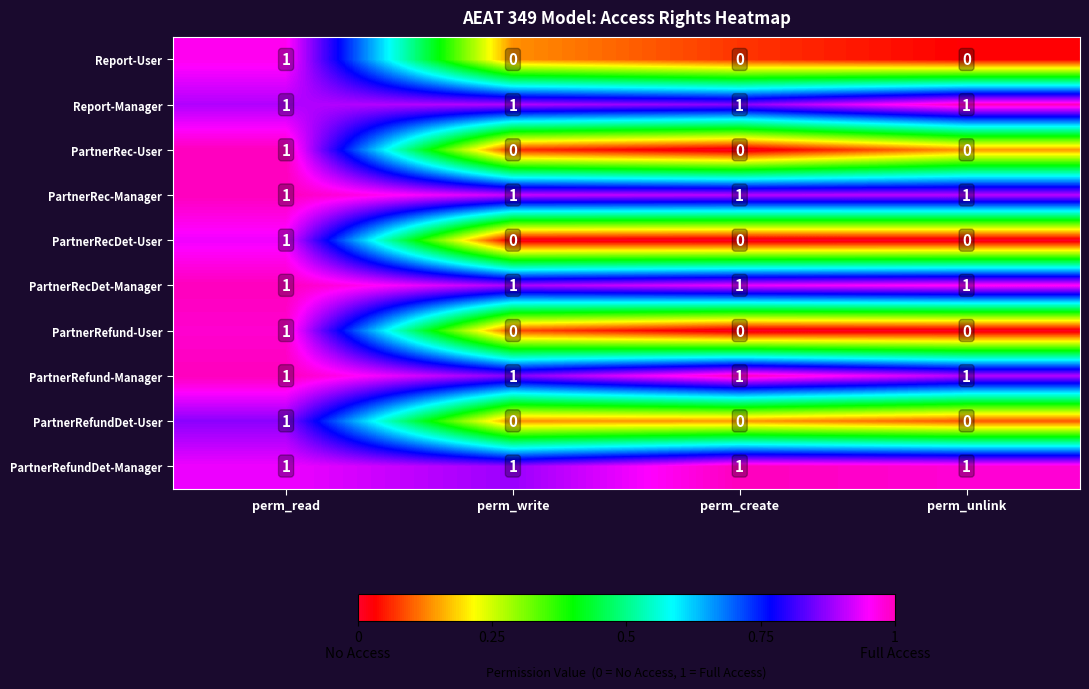

Count the PartnerRefund-User values in the range 0 to 1.

4